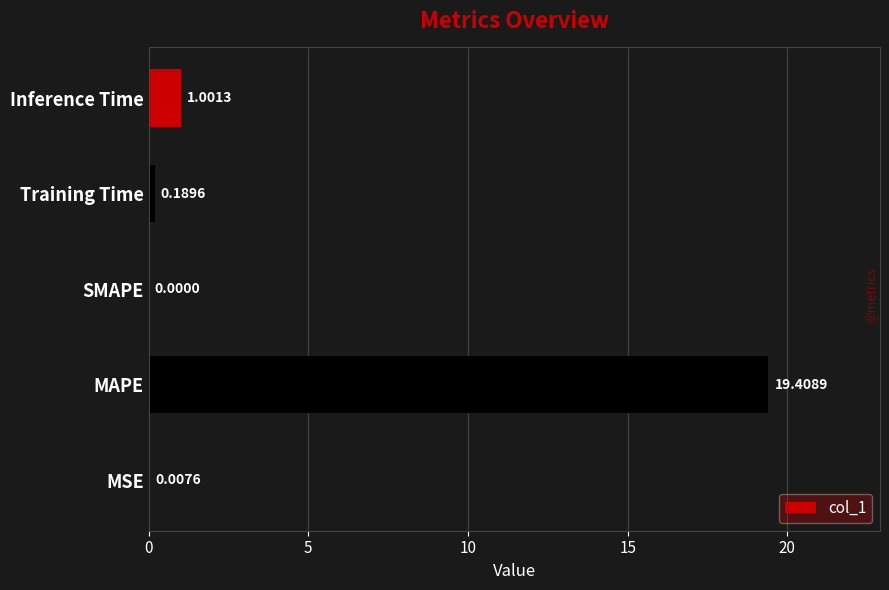

At which label is the value closest to 9?

Inference Time